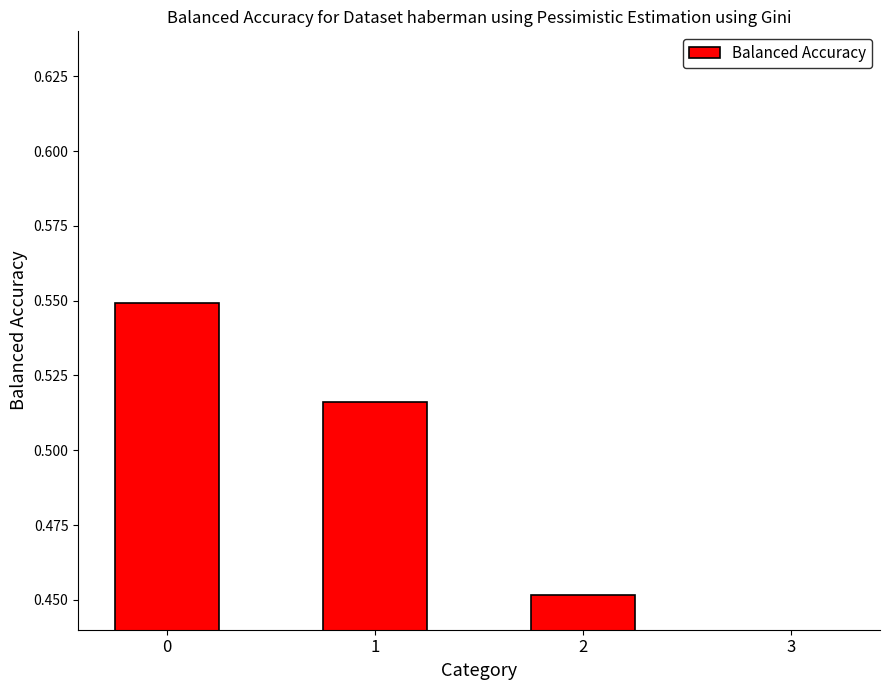

Reading right to left, what are all the values shown in this chart?

3=0.3	2=0.5	1=0.5	0=0.5